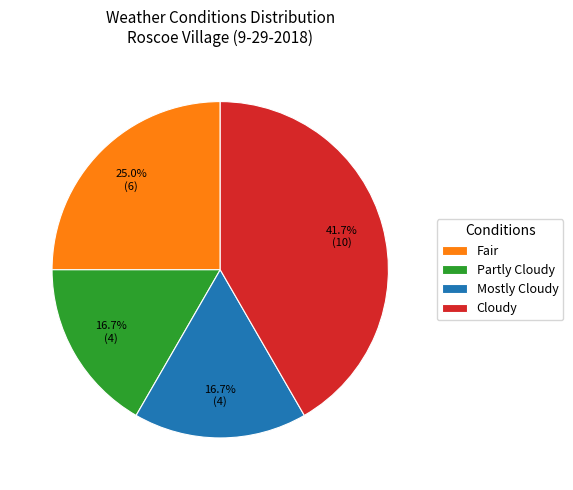

What is the largest slice in the pie chart?

Cloudy